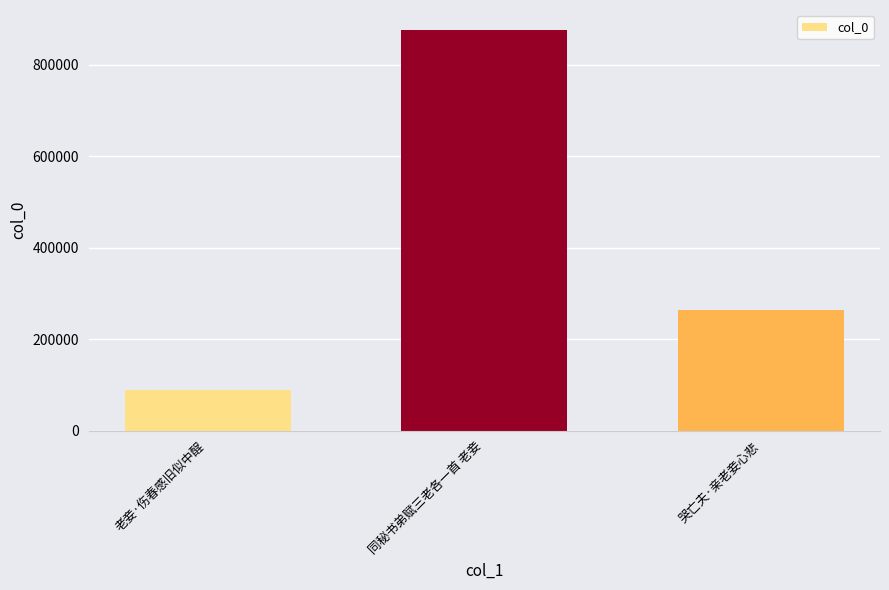

The value at 老妾·伤春感旧似中酲 is 38185. True or false?

False